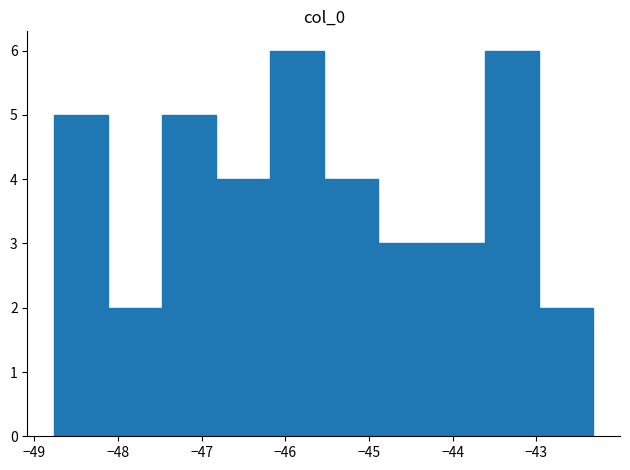

Reading left to right, list every bar in this chart as the range it spans on the x-axis followed by its height. Neither the bar edges nor the heights are printed on the chart, so give them approximately, as read against the axes.

-48.8 to -48.1: 5
-48.1 to -47.5: 2
-47.5 to -46.8: 5
-46.8 to -46.2: 4
-46.2 to -45.5: 6
-45.5 to -44.9: 4
-44.9 to -44.3: 3
-44.3 to -43.6: 3
-43.6 to -43.0: 6
-43.0 to -42.3: 2